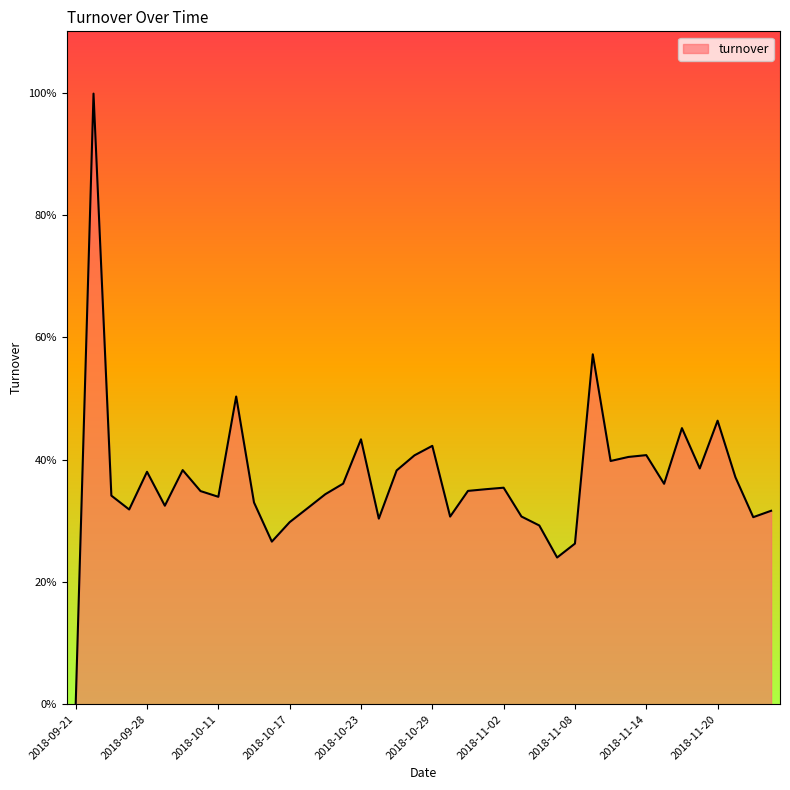

Does the chart display data point markers on the line(s)?

No